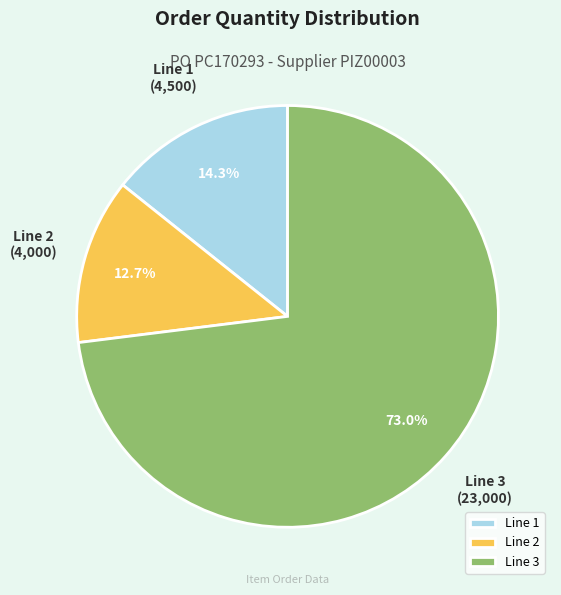

Between Line 2 and Line 3, which is larger?

Line 3